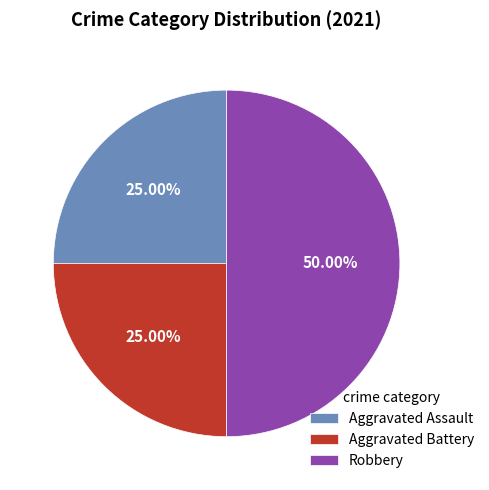

Which slice is the largest?

Robbery